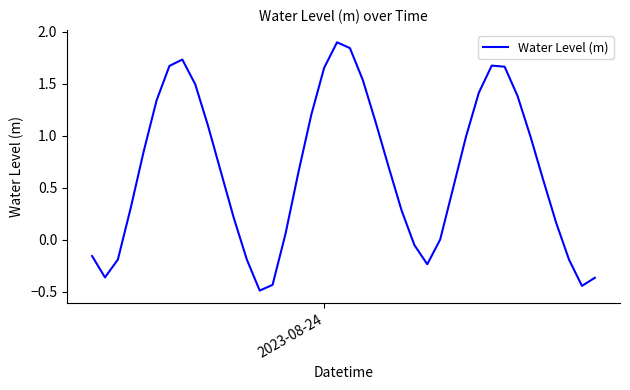

What is the maximum value shown in the chart?

1.9